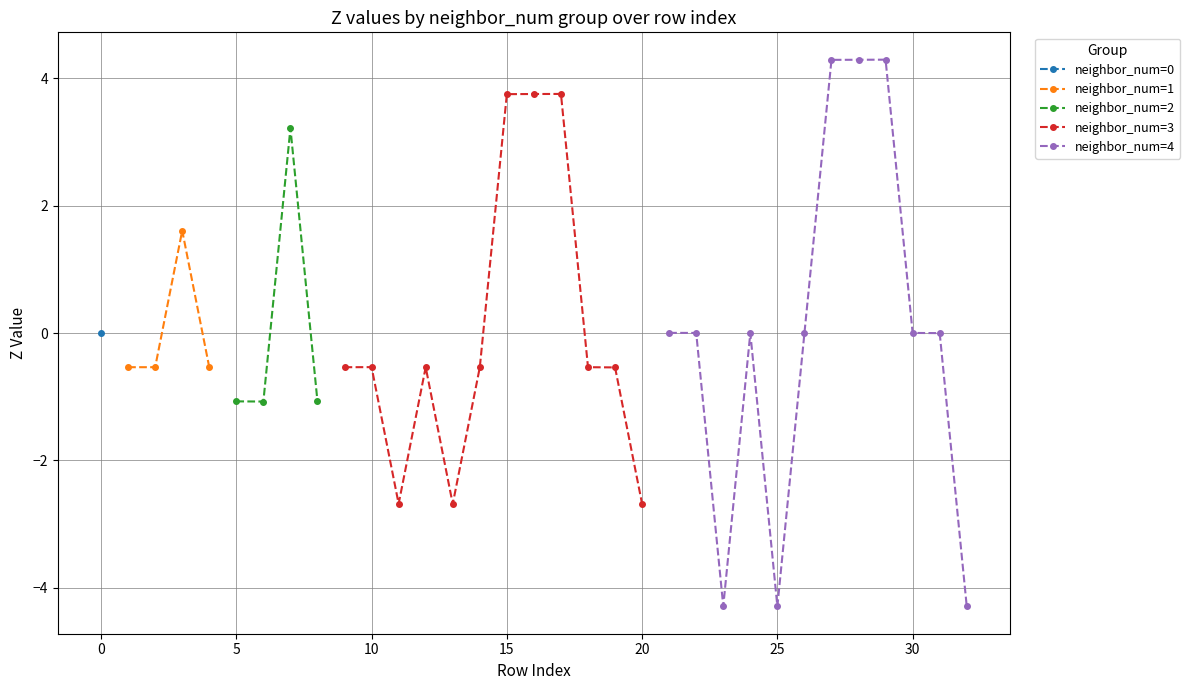

List the series in order of their overall mean, highest first.

neighbor_num=1, neighbor_num=0, neighbor_num=2, neighbor_num=3, neighbor_num=4